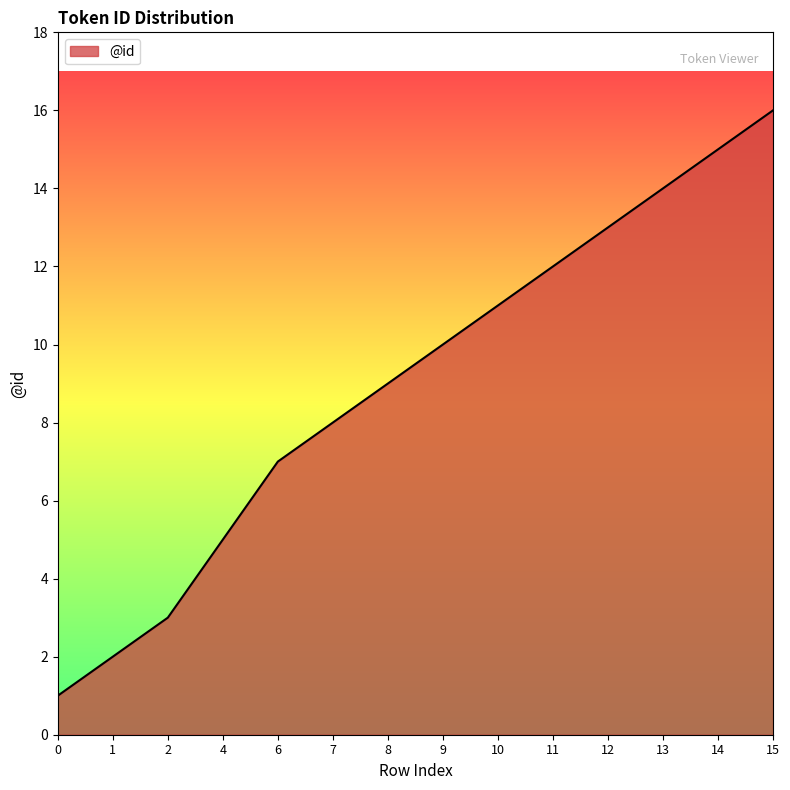

What is the average value?

9